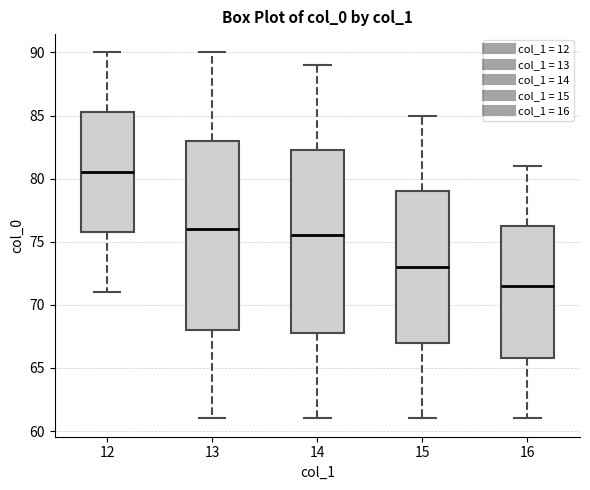

Reading left to right, read every box against the y-axis: the position of its median line, the range the box covers, and the ends of its whiskers. The values are not printed on the chart, so give them approximately, as read against the axis.

12: median 80.5, box 76.0 to 85.5, whiskers 71.0 to 90.0
13: median 76.0, box 68.0 to 83.0, whiskers 61.0 to 90.0
14: median 75.5, box 68.0 to 82.5, whiskers 61.0 to 89.0
15: median 73.0, box 67.0 to 79.0, whiskers 61.0 to 85.0
16: median 71.5, box 66.0 to 76.5, whiskers 61.0 to 81.0